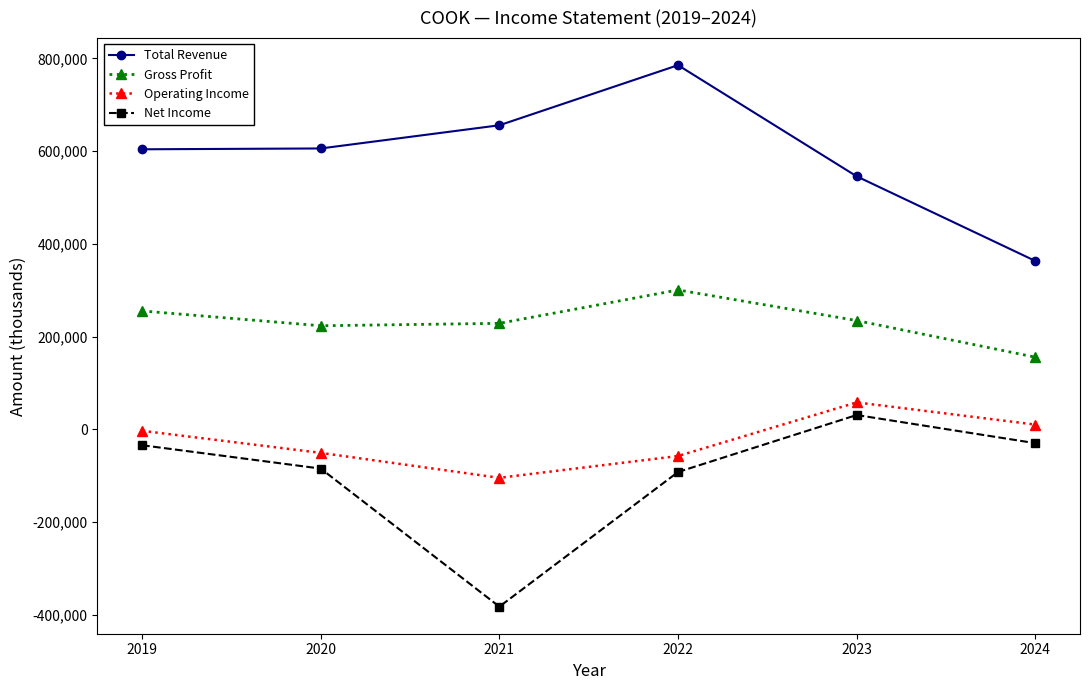

Which series has the largest total across all categories?

Total Revenue